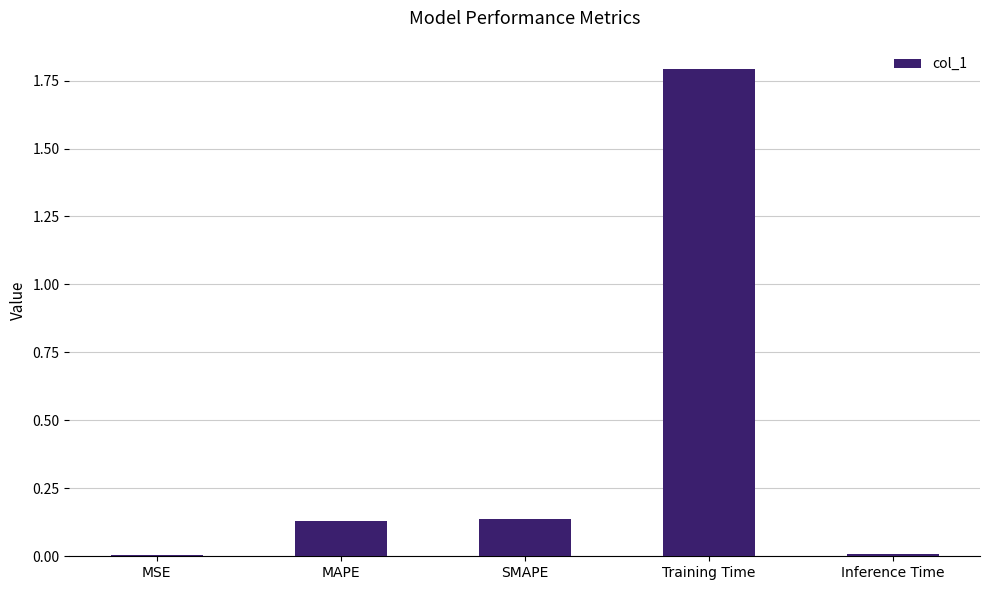

The chart shows a value of 1.8 at Training Time. True or false?

True